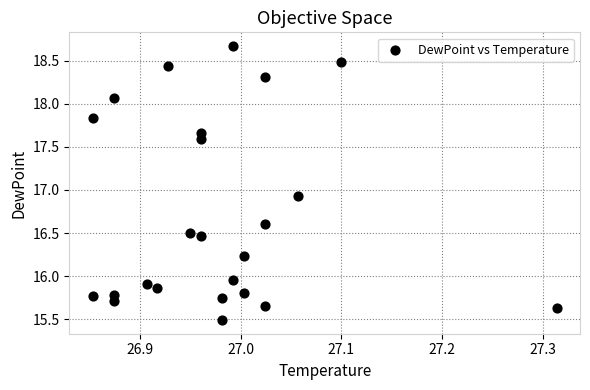

What is the range of Y values (max minus min)?

3.2